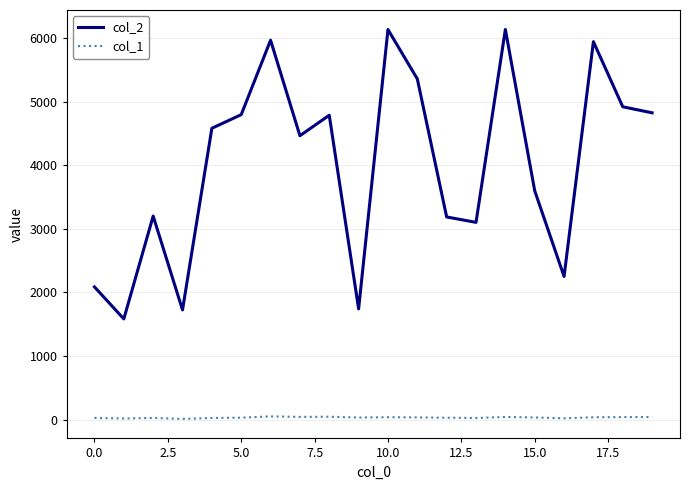

Which series has the largest total across all categories?

col_2